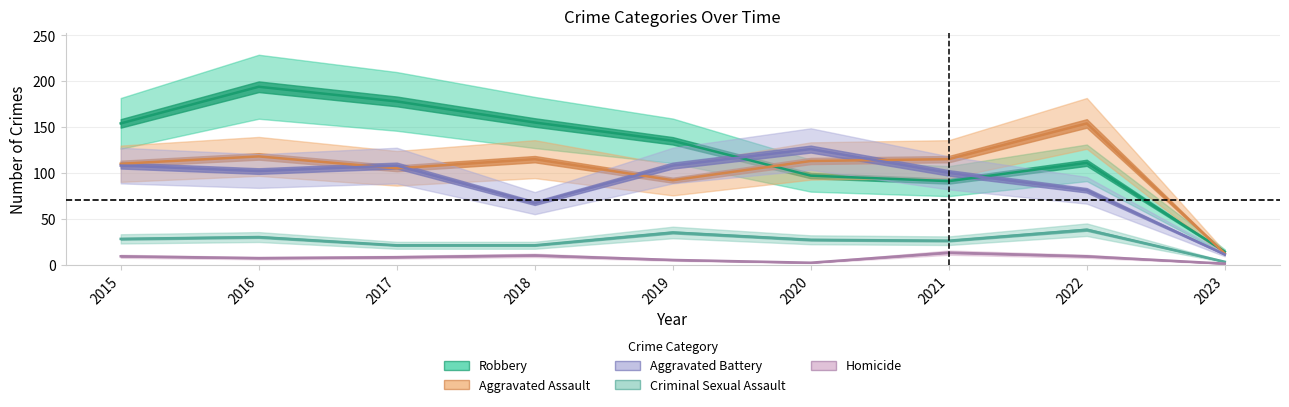

True or false: Aggravated Battery and Homicide cross at least once.

False